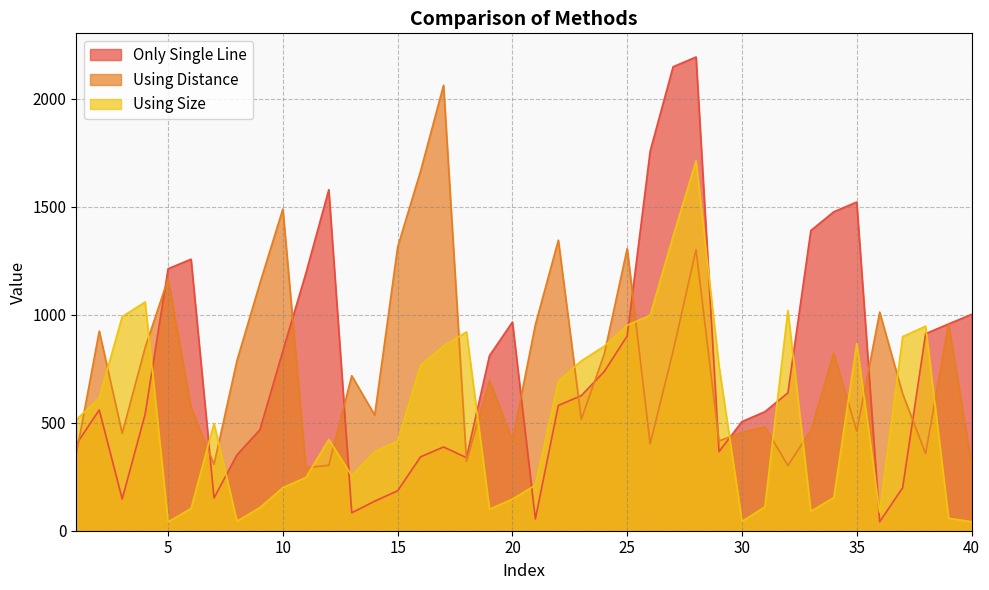

What is the difference between the highest and lowest values at 5?

1172.2